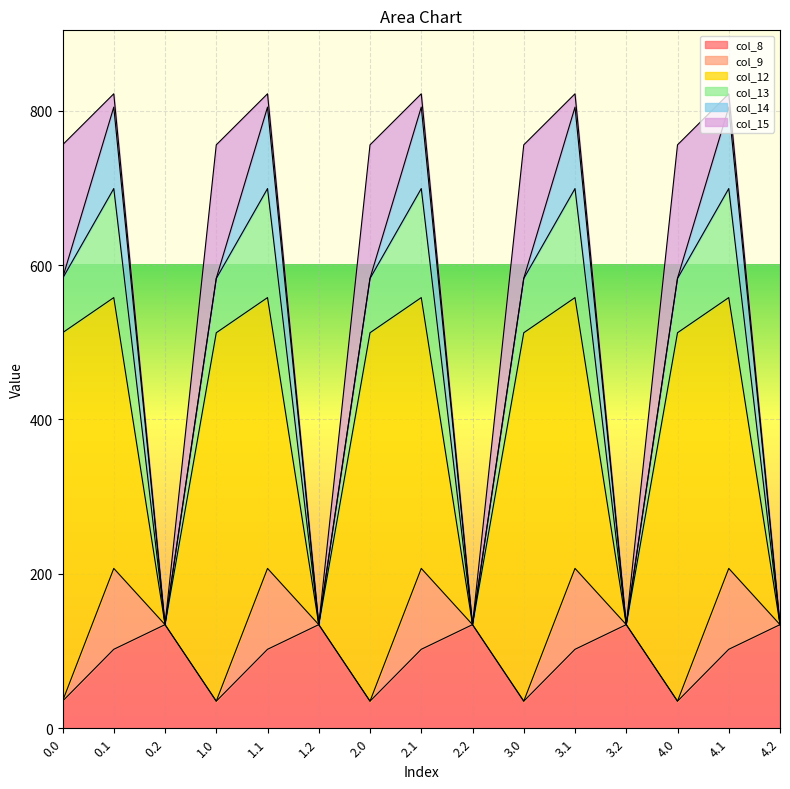

Reading left to right, list all the values displayed in this chart.

col_8: 0.0=35.0	0.1=102.3	0.2=134.2	1.0=35.0	1.1=102.3	1.2=134.2	2.0=35.0	2.1=102.3	2.2=134.2	3.0=35.0	3.1=102.3	3.2=134.2	4.0=35.0	4.1=102.3	4.2=134.2
col_9: 0.0=0.0	0.1=104.8	0.2=0.0	1.0=0.0	1.1=104.8	1.2=0.0	2.0=0.0	2.1=104.8	2.2=0.0	3.0=0.0	3.1=104.8	3.2=0.0	4.0=0.0	4.1=104.8	4.2=0.0
col_12: 0.0=477.2	0.1=350.8	0.2=0.0	1.0=477.2	1.1=350.8	1.2=0.0	2.0=477.2	2.1=350.8	2.2=0.0	3.0=477.2	3.1=350.8	3.2=0.0	4.0=477.2	4.1=350.8	4.2=0.0
col_13: 0.0=70.2	0.1=141.2	0.2=0.0	1.0=70.2	1.1=141.2	1.2=0.0	2.0=70.2	2.1=141.2	2.2=0.0	3.0=70.2	3.1=141.2	3.2=0.0	4.0=70.2	4.1=141.2	4.2=0.0
col_14: 0.0=0.3	0.1=105.5	0.2=0.0	1.0=0.3	1.1=105.5	1.2=0.0	2.0=0.3	2.1=105.5	2.2=0.0	3.0=0.3	3.1=105.5	3.2=0.0	4.0=0.3	4.1=105.5	4.2=0.0
col_15: 0.0=172.8	0.1=17.3	0.2=0.0	1.0=172.8	1.1=17.3	1.2=0.0	2.0=172.8	2.1=17.3	2.2=0.0	3.0=172.8	3.1=17.3	3.2=0.0	4.0=172.8	4.1=17.3	4.2=0.0